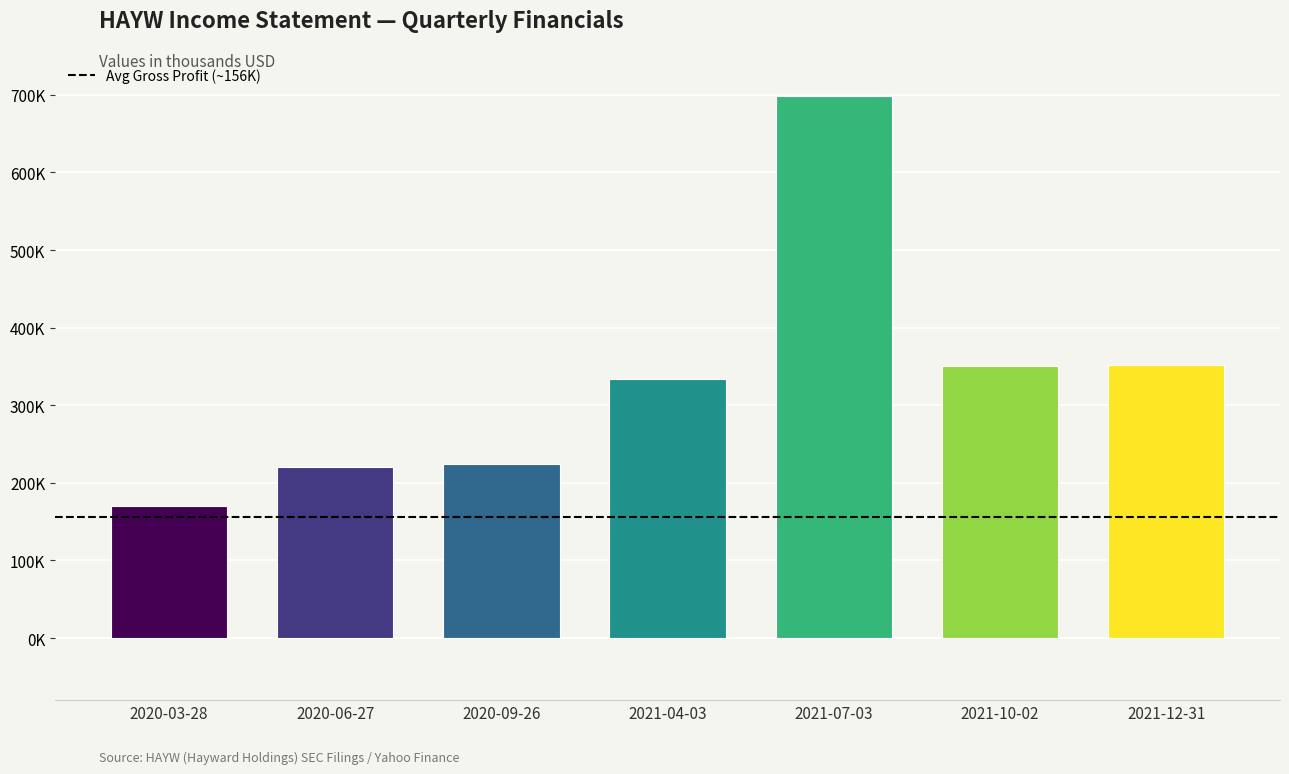

Which category has the lowest value across all series?

2020-03-28